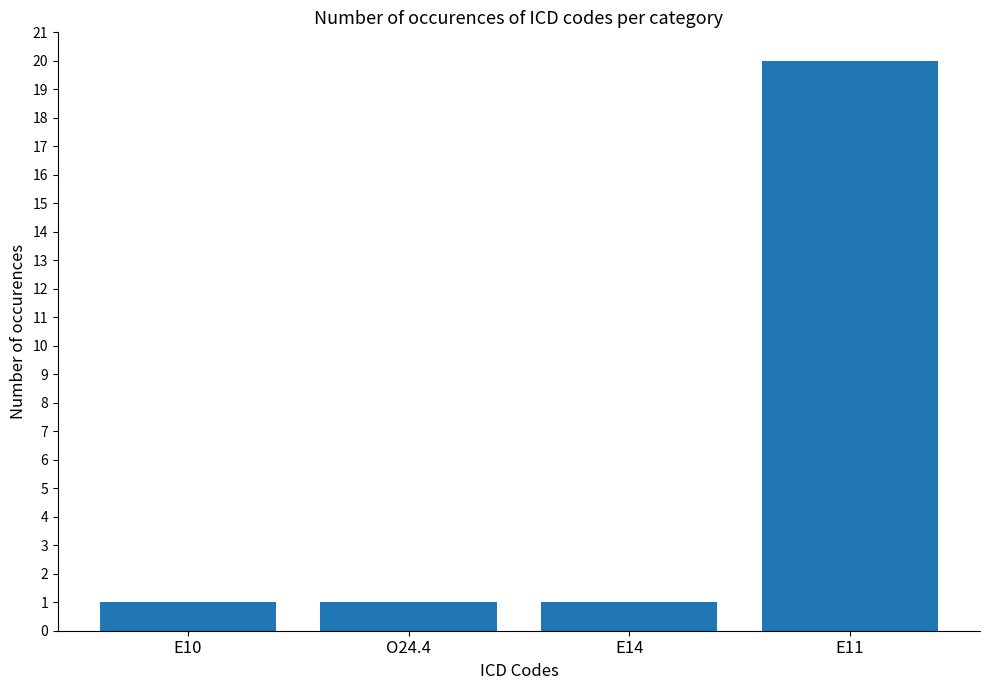

What is the label of the 3rd bar from the right?

O24.4